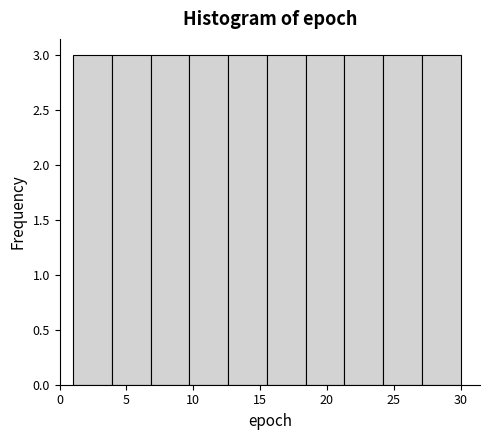

Reading left to right, transcribe this chart: for each bar, give the range it covers on the x-axis and its height. Neither the bar edges nor the heights are printed on the chart, so give them approximately, as read against the axes.

1.0 to 3.9: 3
3.9 to 6.8: 3
6.8 to 9.7: 3
9.7 to 12.6: 3
12.6 to 15.5: 3
15.5 to 18.4: 3
18.4 to 21.3: 3
21.3 to 24.2: 3
24.2 to 27.1: 3
27.1 to 30.0: 3